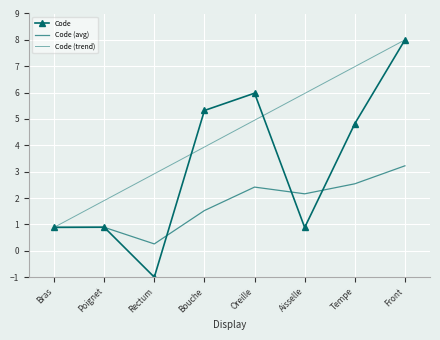

What is the label of the 5th point from the left?

Oreille